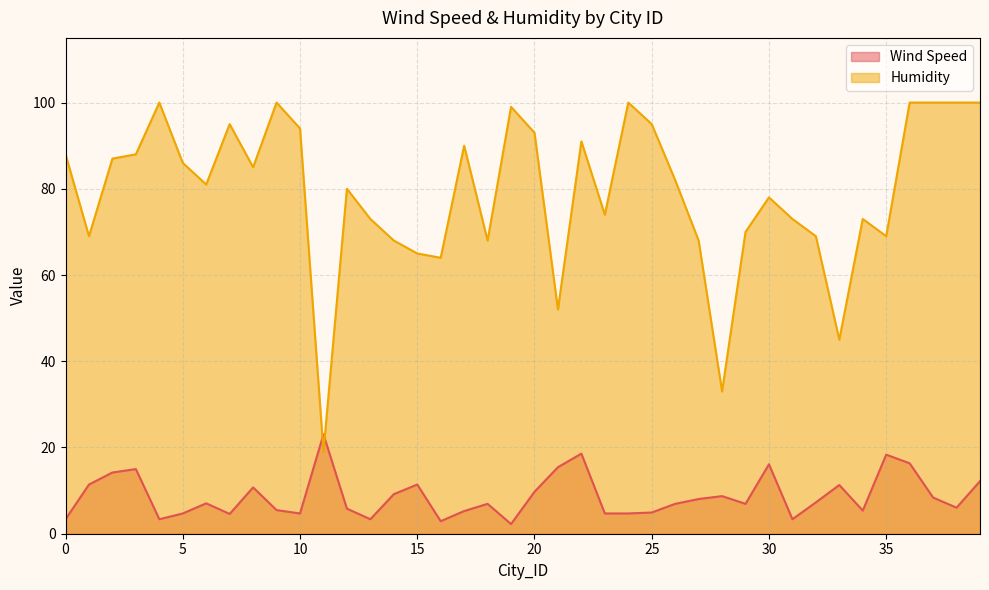

What is the difference between the maximum and second lowest values in the Wind Speed series?

20.1